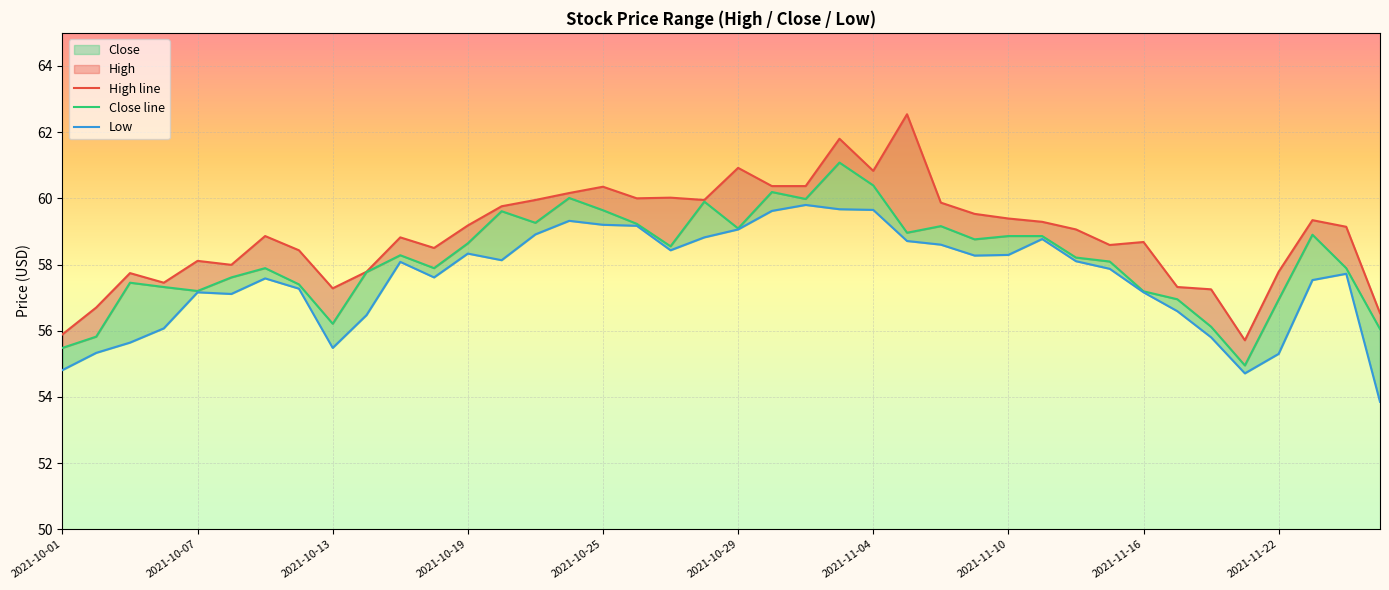

The Close line series shows 102.7 at 10. True or false?

False